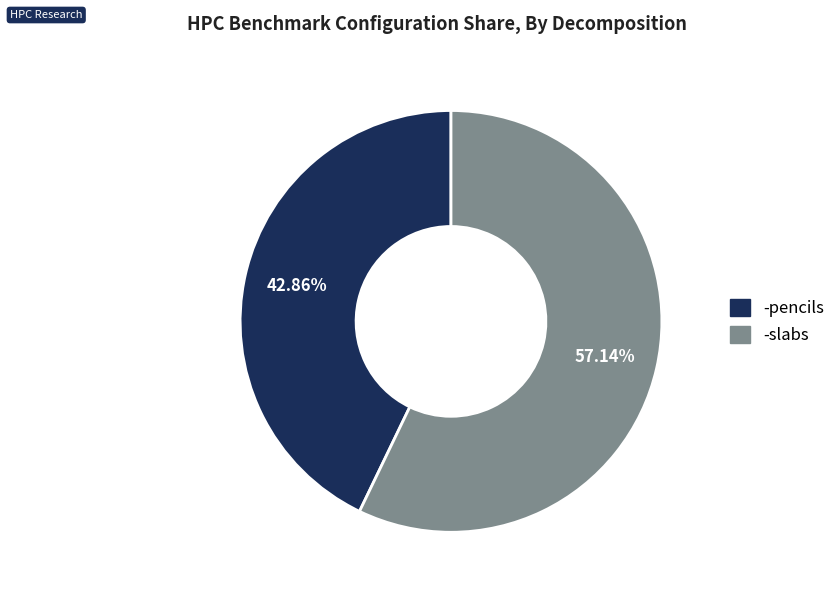

To the nearest percent, what percentage of the pie is -slabs?

57%